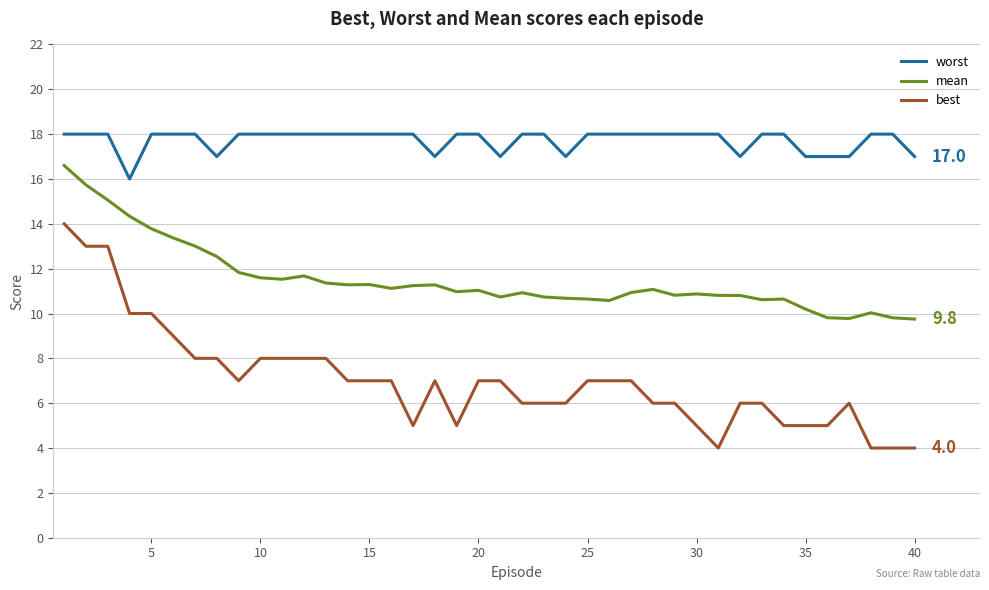

What is the difference between the maximum and minimum values in the worst series?

2.0